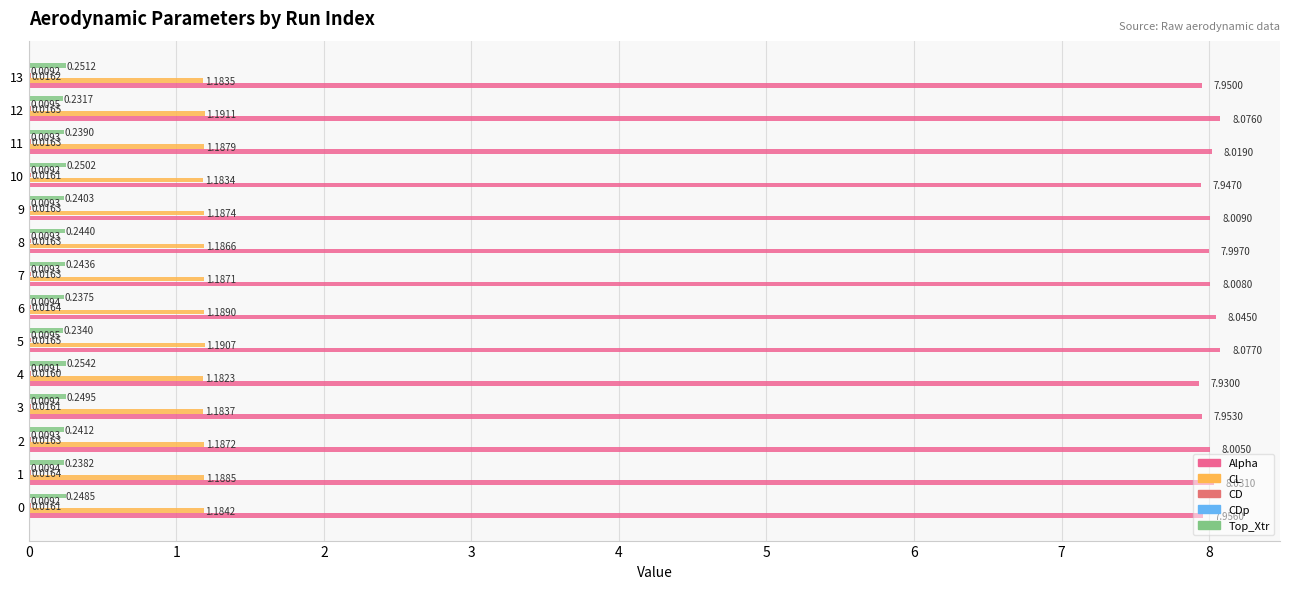

Which series changed the most between 1 and 5?

Alpha